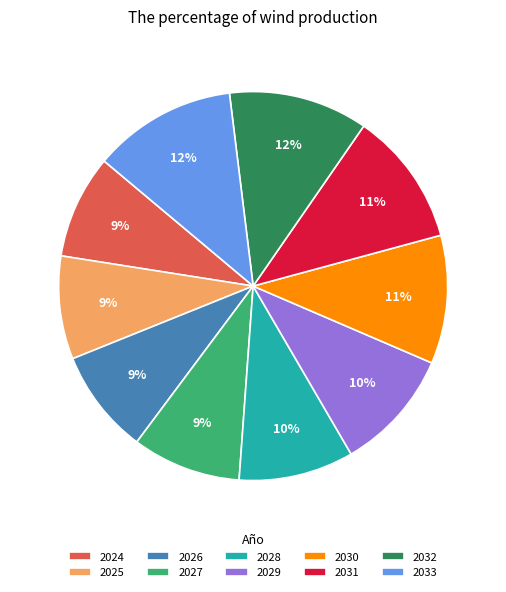

How many slices are in this pie chart?

10